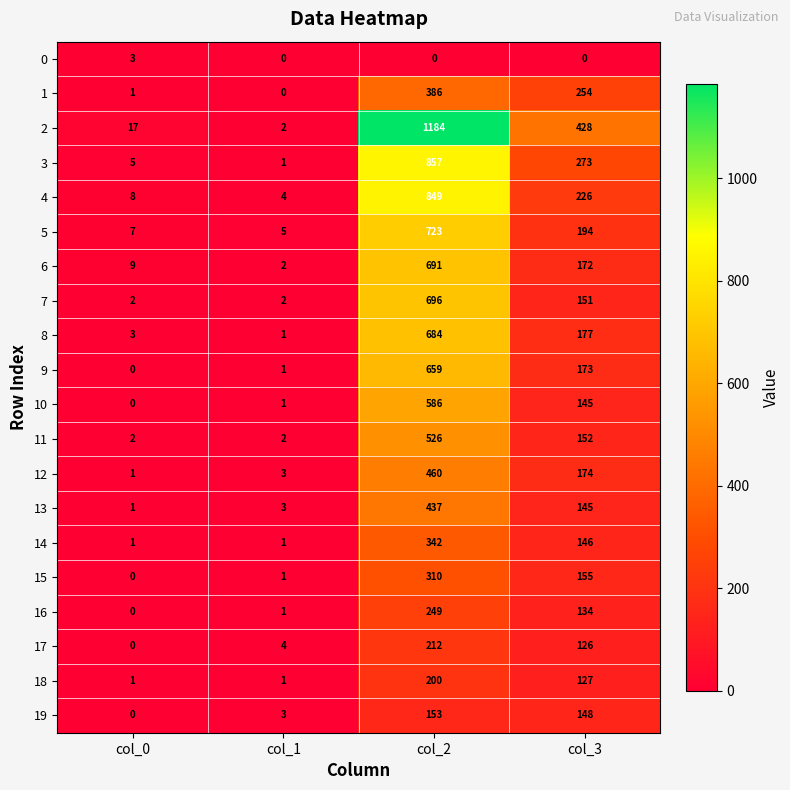

List the labels in order of 16 value, largest first.

col_2, col_3, col_1, col_0